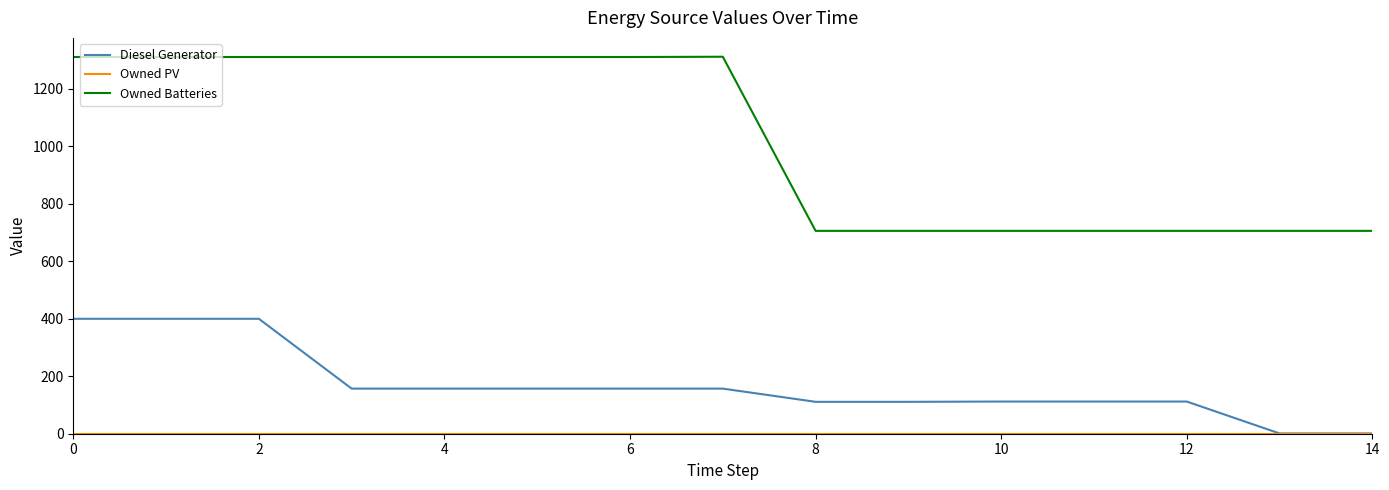

True or false: Diesel Generator and Owned Batteries cross at least once.

False